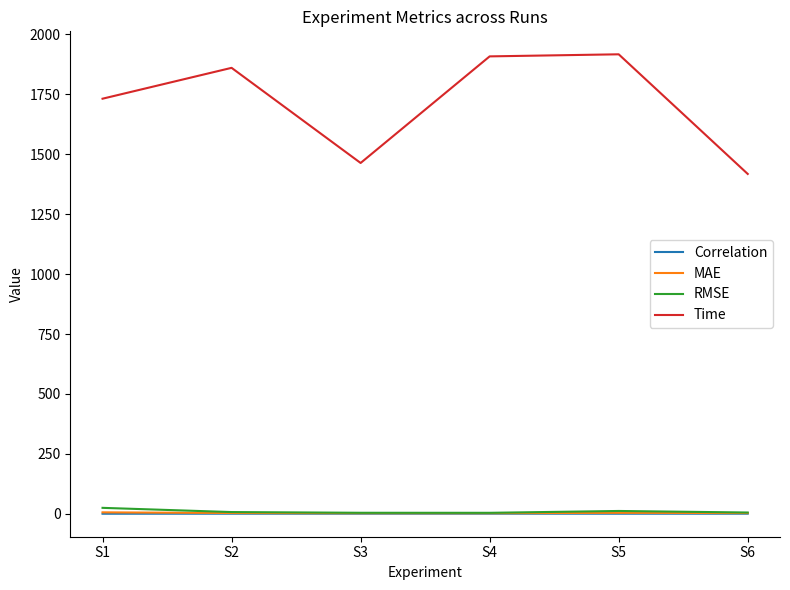

Which series has the widest spread of values?

Time